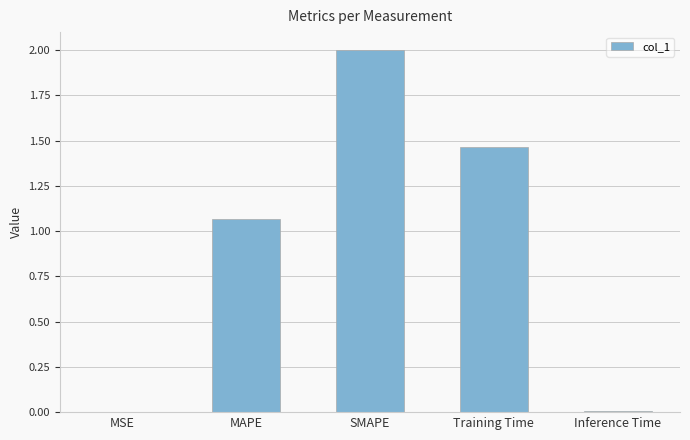

What is the greatest value displayed?

2.0